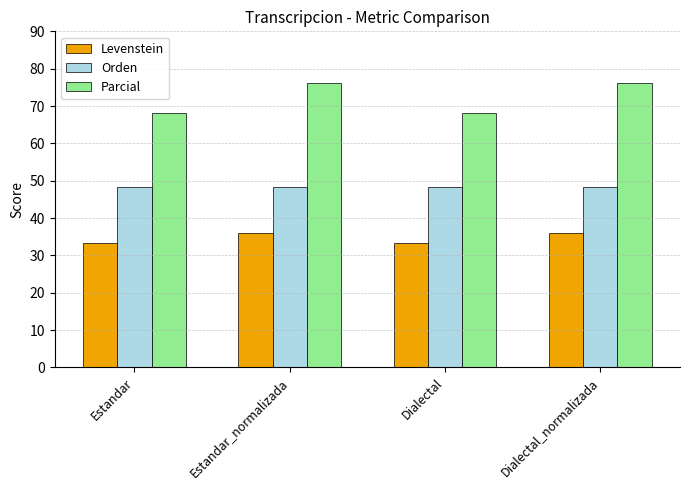

How many data points does each series have?

4